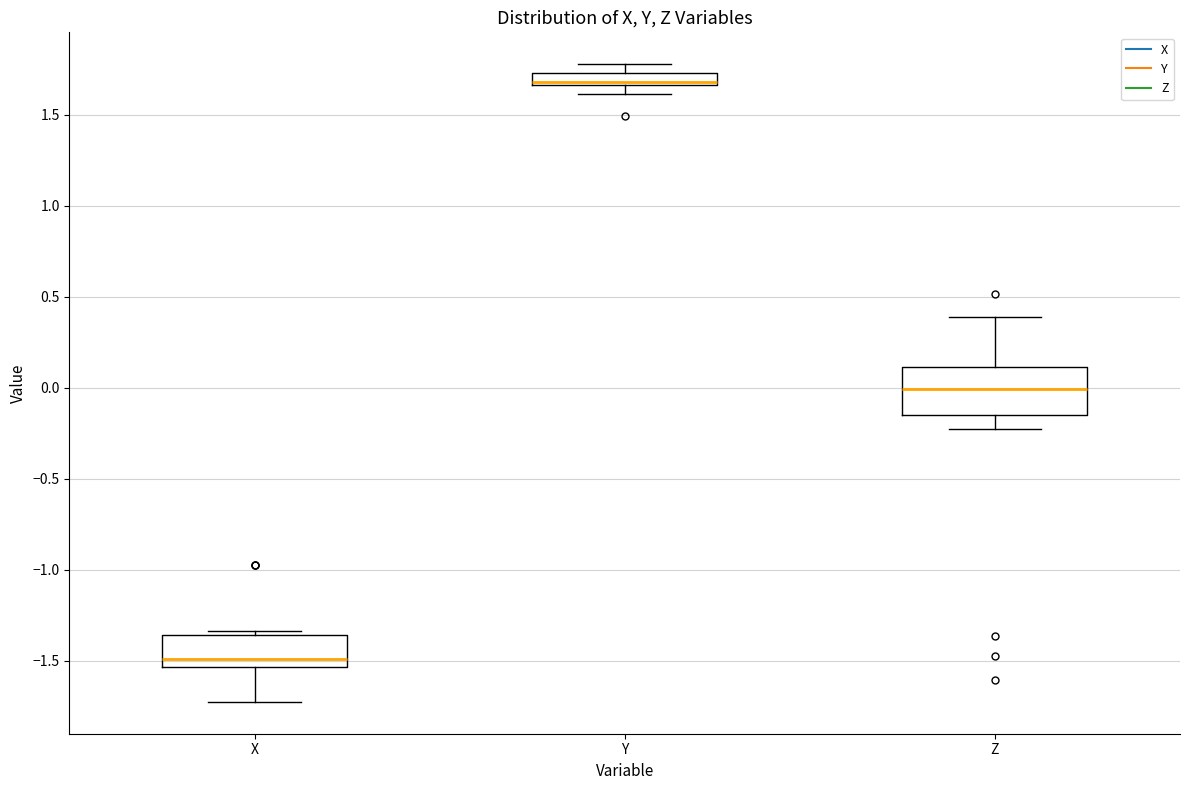

Comparing the boxes themselves (not the whiskers), which one is the tallest?

Z